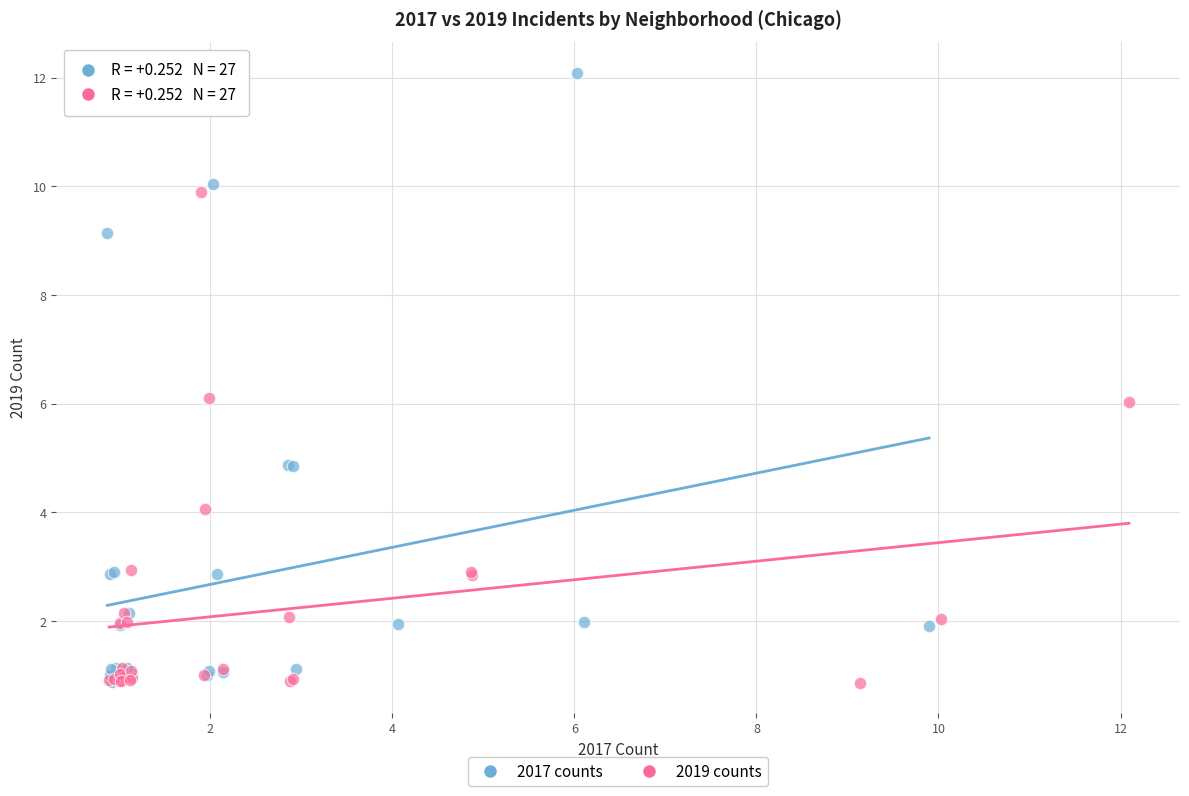

Which series reaches the maximum Y coordinate?

2017 counts